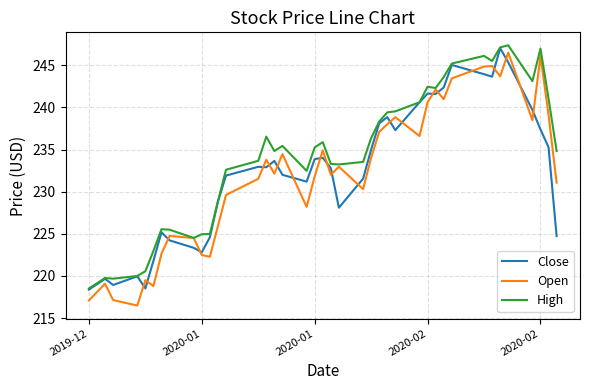

Which series has the largest total across all categories?

High